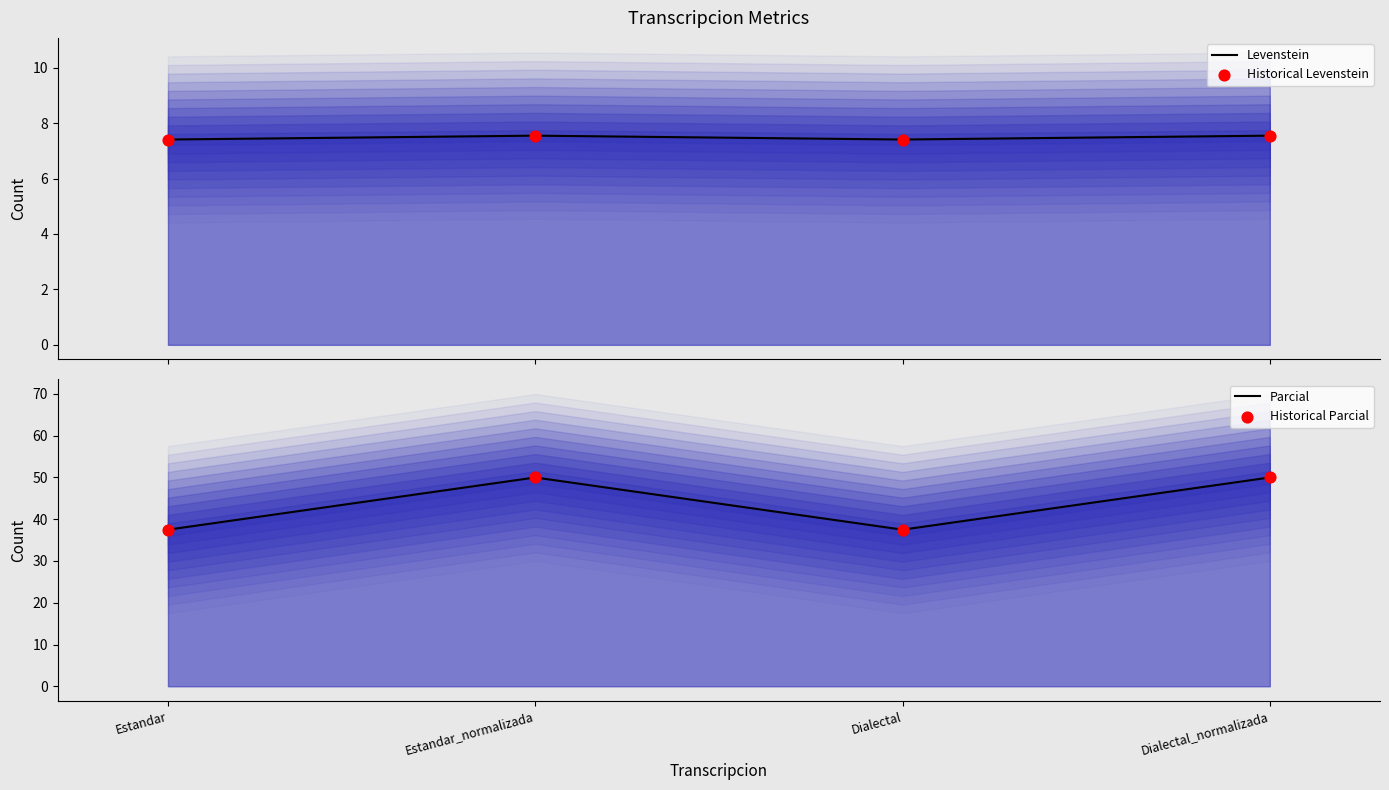

Is the value of Historical Levenstein at Estandar greater than the value of Parcial at Estandar?

No